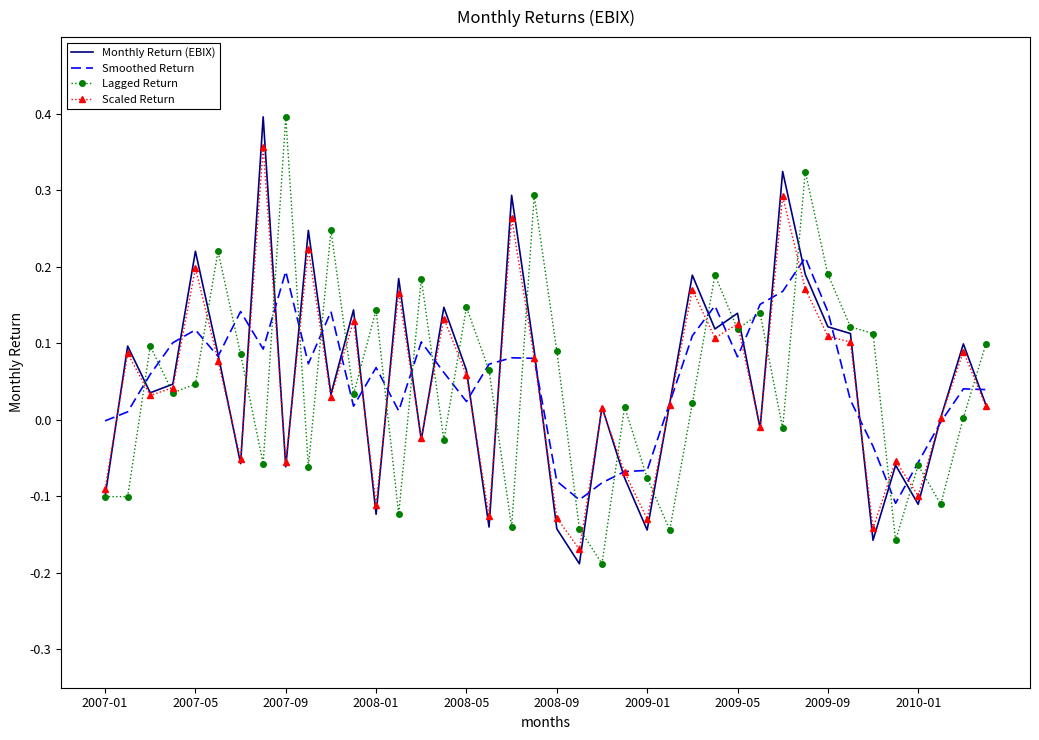

How many distinct data groups are displayed?

4